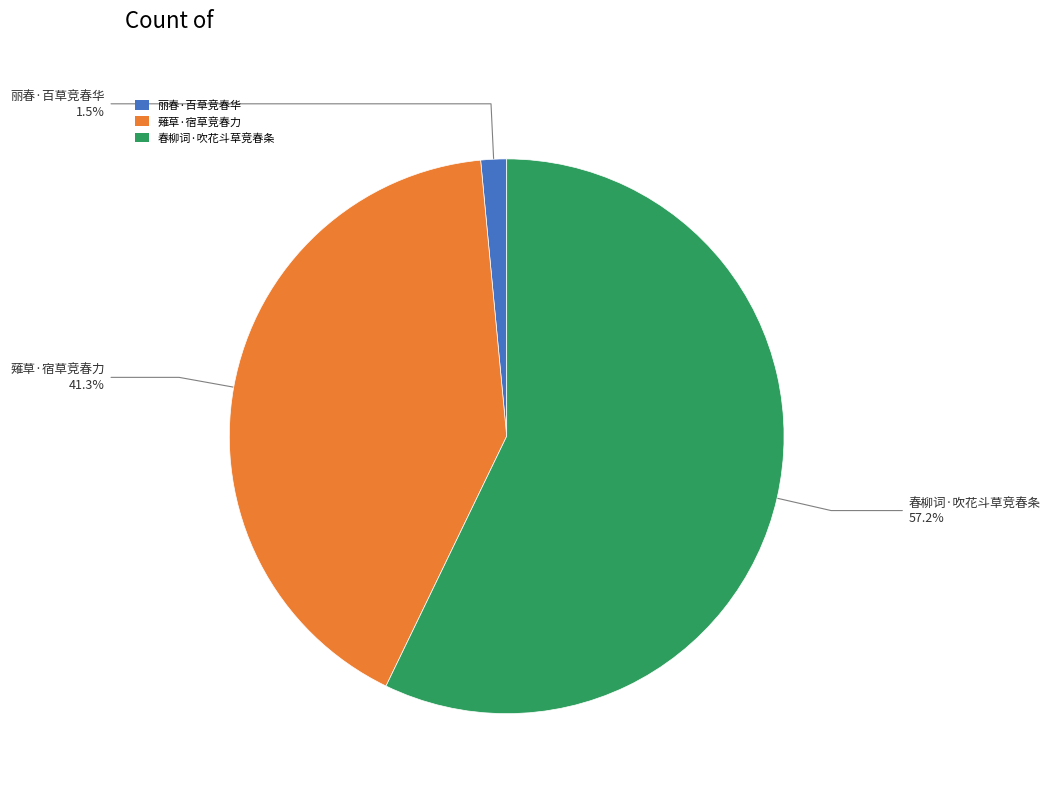

What is the largest slice in the pie chart?

春柳词·吹花斗草竞春条